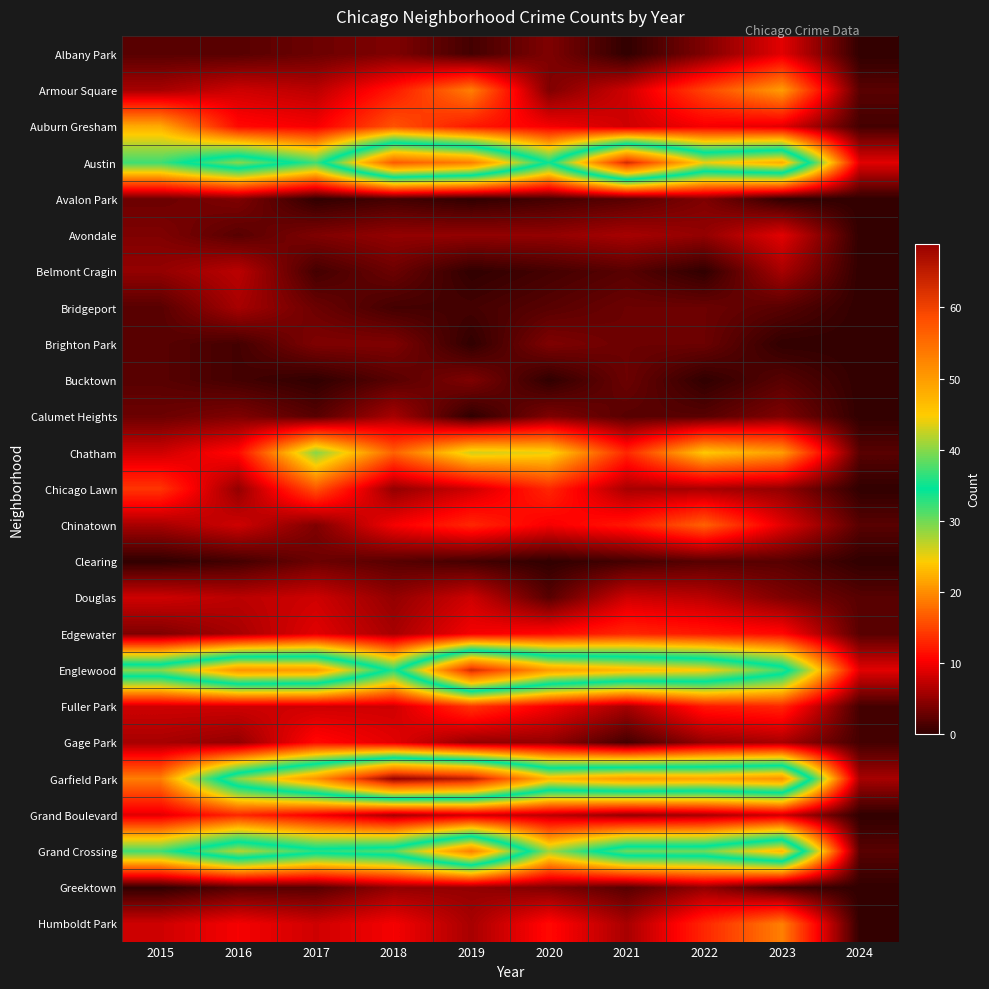

What is the difference between the highest and lowest values at 2016?

50